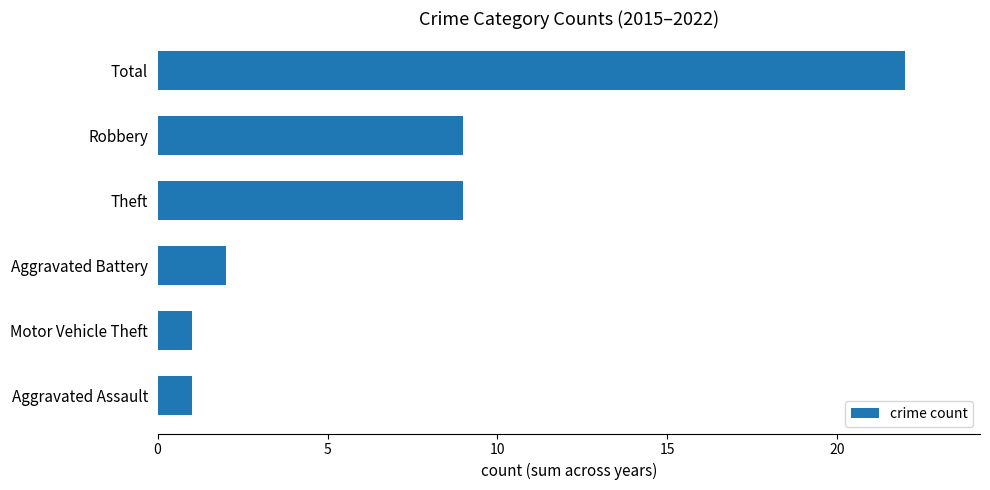

Is it true that the value at Total is 34?

False